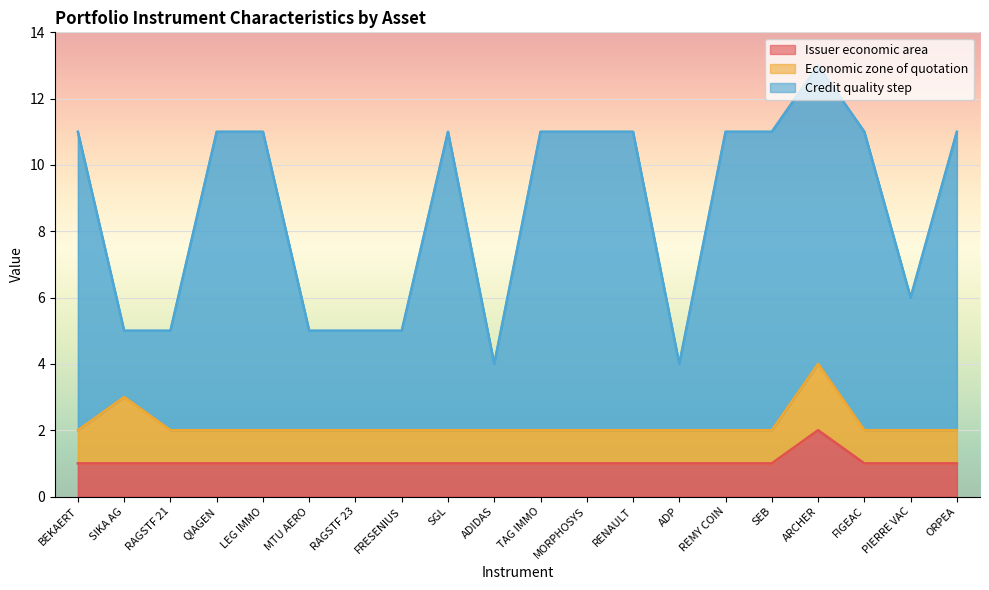

Reading right to left, list all the values displayed in this chart.

Issuer economic area: ORPEA=1	PIERRE VAC=1	FIGEAC=1	ARCHER=2	SEB=1	REMY COIN=1	ADP=1	RENAULT=1	MORPHOSYS=1	TAG IMMO=1	ADIDAS=1	SGL=1	FRESENIUS=1	RAGSTF 23=1	MTU AERO=1	LEG IMMO=1	QIAGEN=1	RAGSTF 21=1	SIKA AG=1	BEKAERT=1
Credit quality step: ORPEA=11	PIERRE VAC=6	FIGEAC=11	ARCHER=13	SEB=11	REMY COIN=11	ADP=4	RENAULT=11	MORPHOSYS=11	TAG IMMO=11	ADIDAS=4	SGL=11	FRESENIUS=5	RAGSTF 23=5	MTU AERO=5	LEG IMMO=11	QIAGEN=11	RAGSTF 21=5	SIKA AG=5	BEKAERT=11